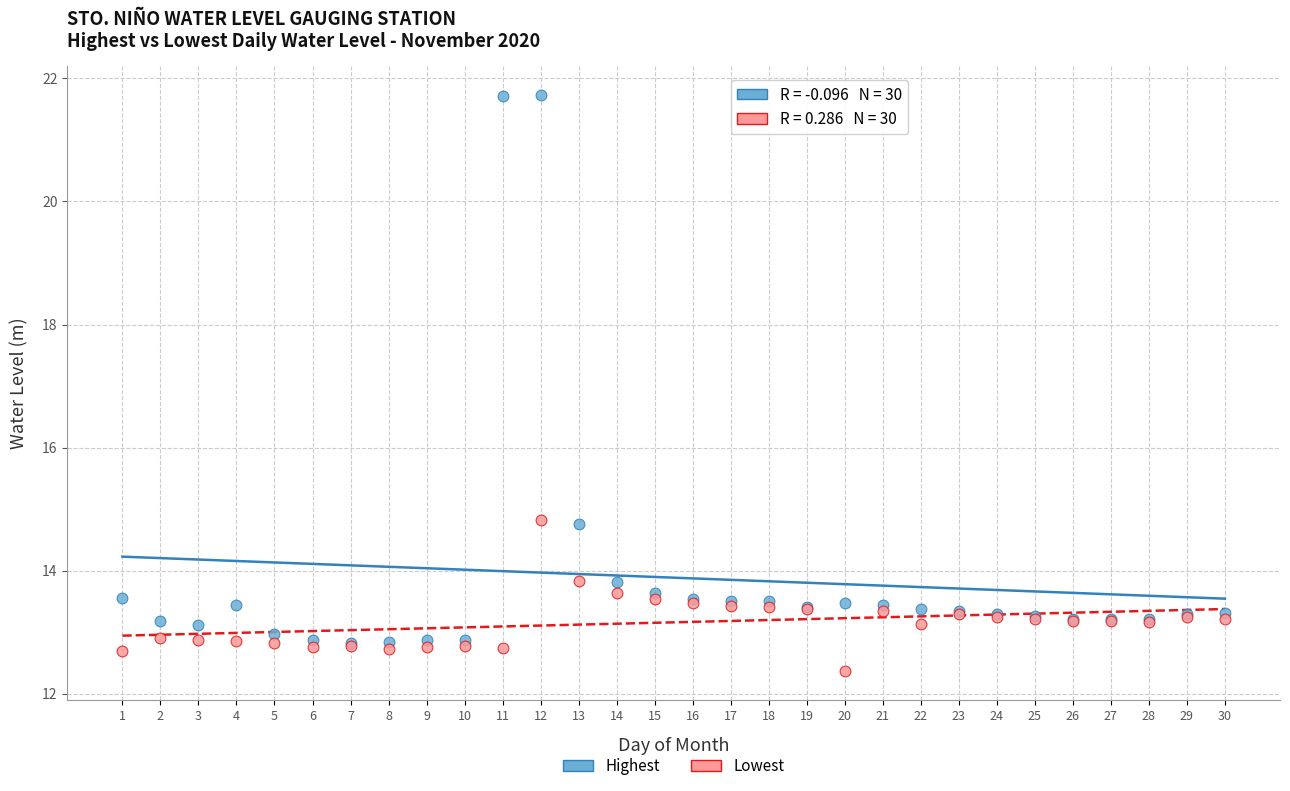

What are all the series names shown in the legend?

Highest, Lowest